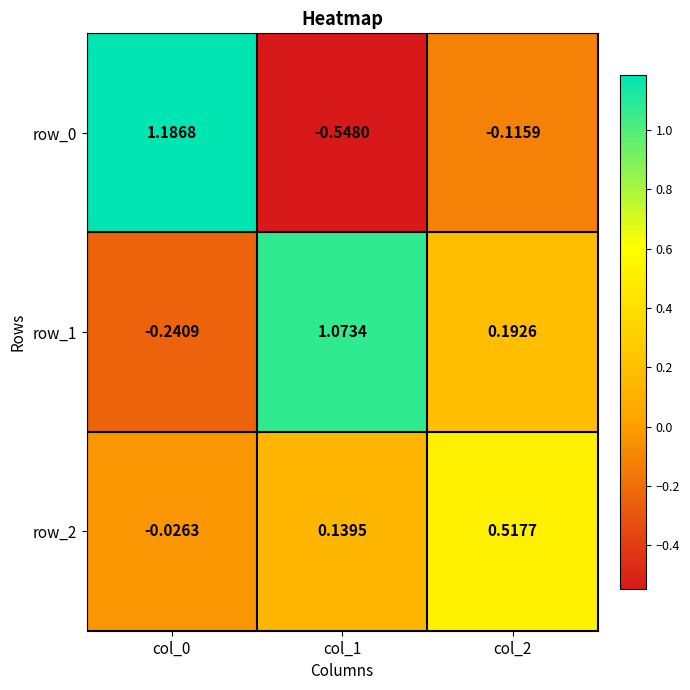

How many values in the row_0 series exceed 0?

1